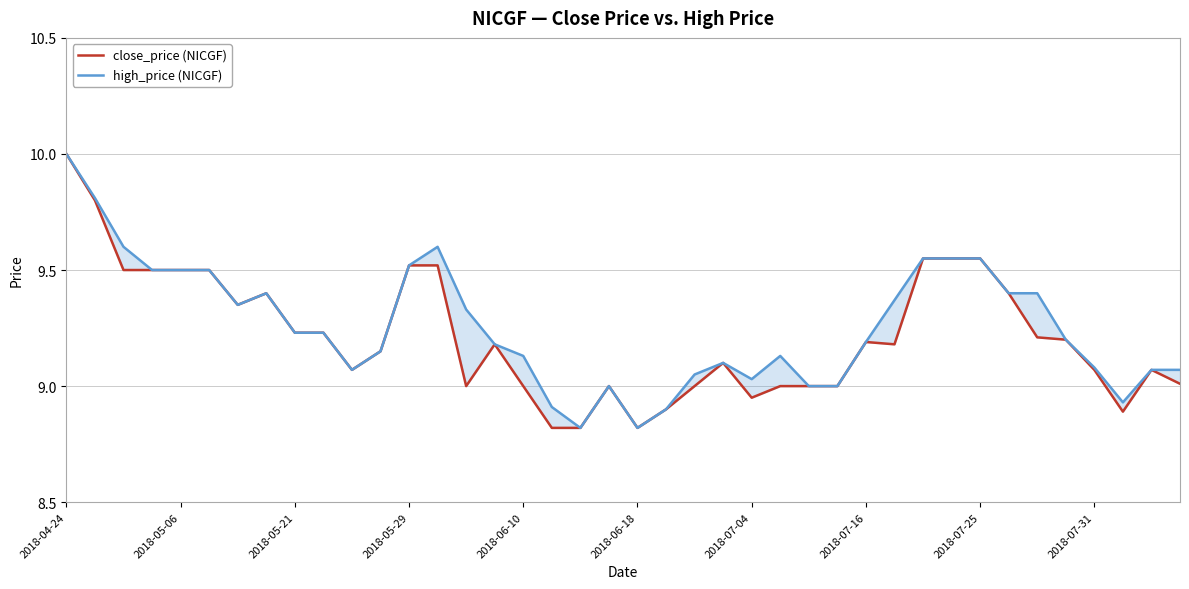

At which label is close_price (NICGF) closest to 9?

14